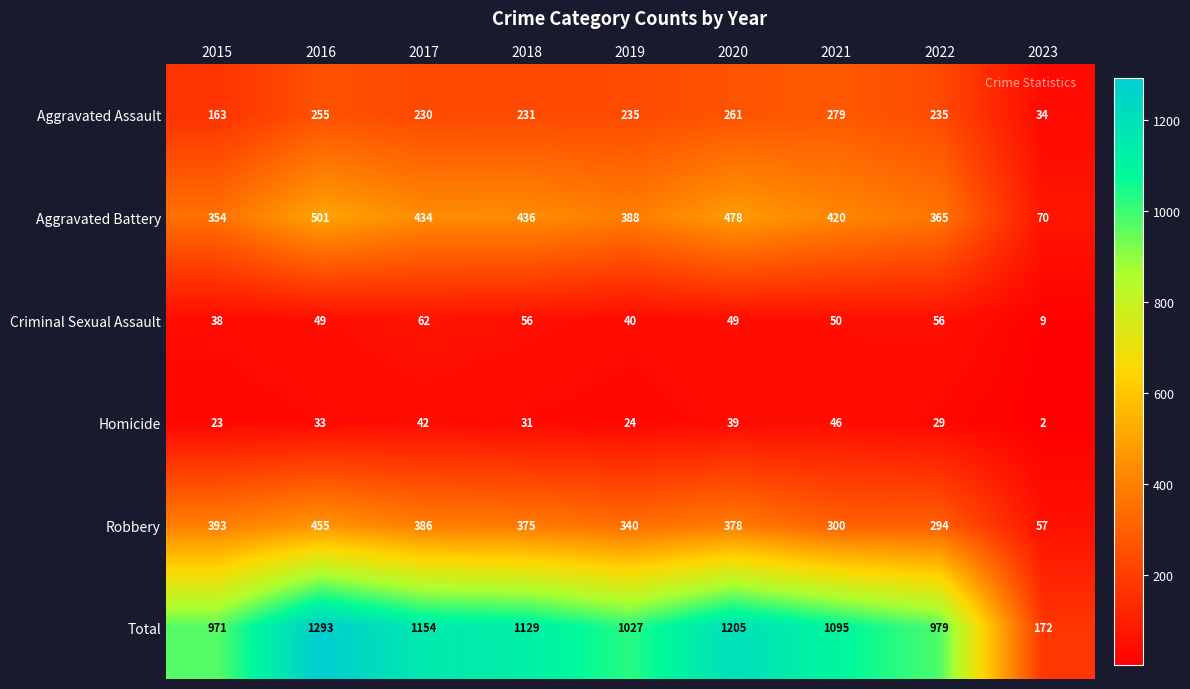

Which series has the largest total across all categories?

Total